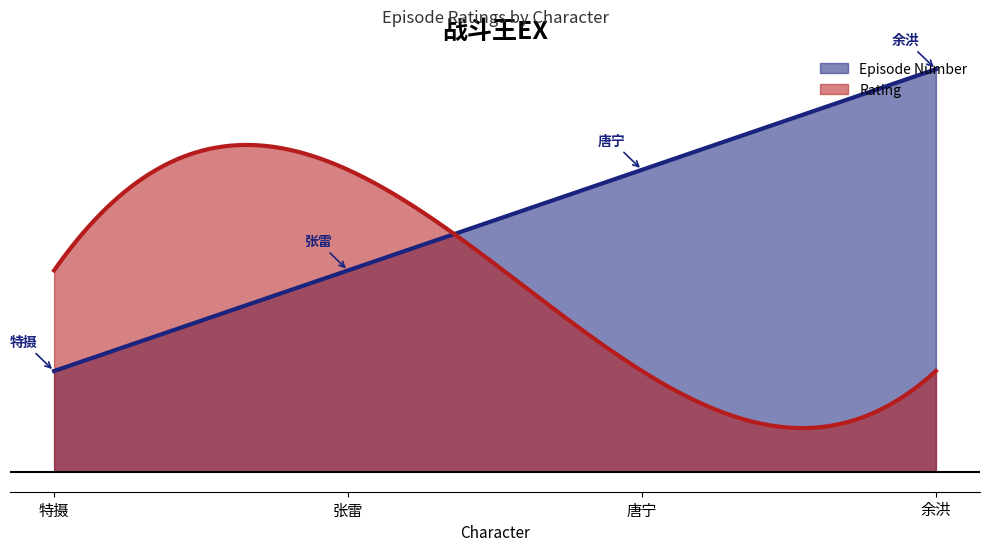

Reading left to right, list all the values displayed in this chart.

Episode Number: 特摄=1	张雷=2	唐宁=3	余洪=4
Rating: 特摄=2	张雷=3	唐宁=1	余洪=1